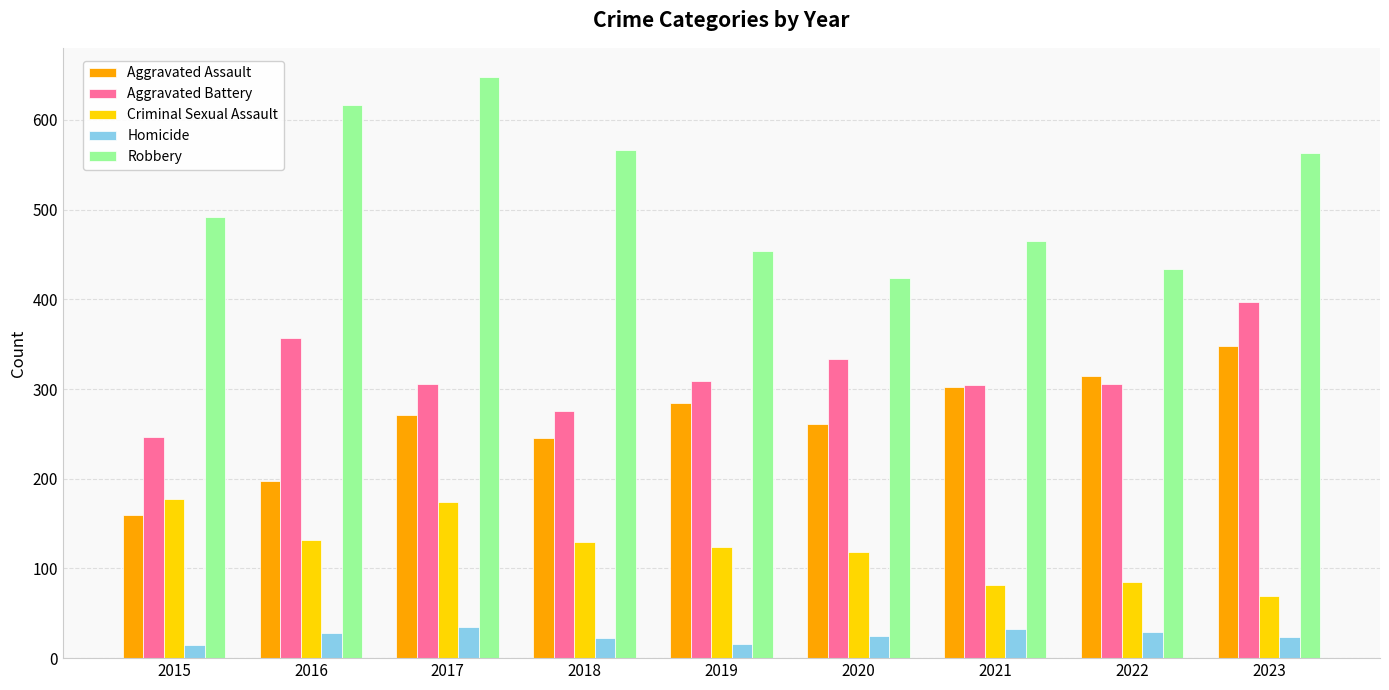

What is the minimum value for Aggravated Assault?

160